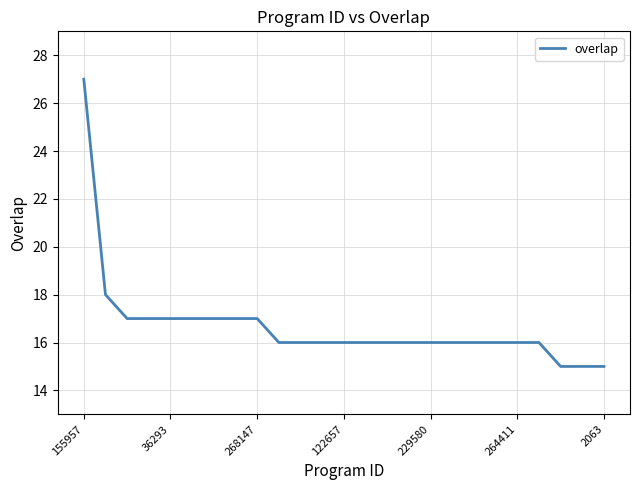

What is the difference between the maximum and minimum values?

12